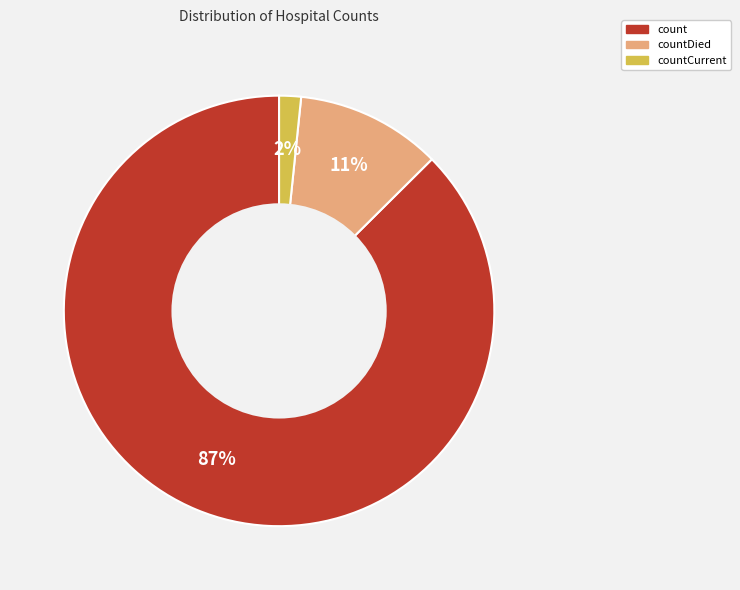

Is there a majority slice in this chart?

Yes